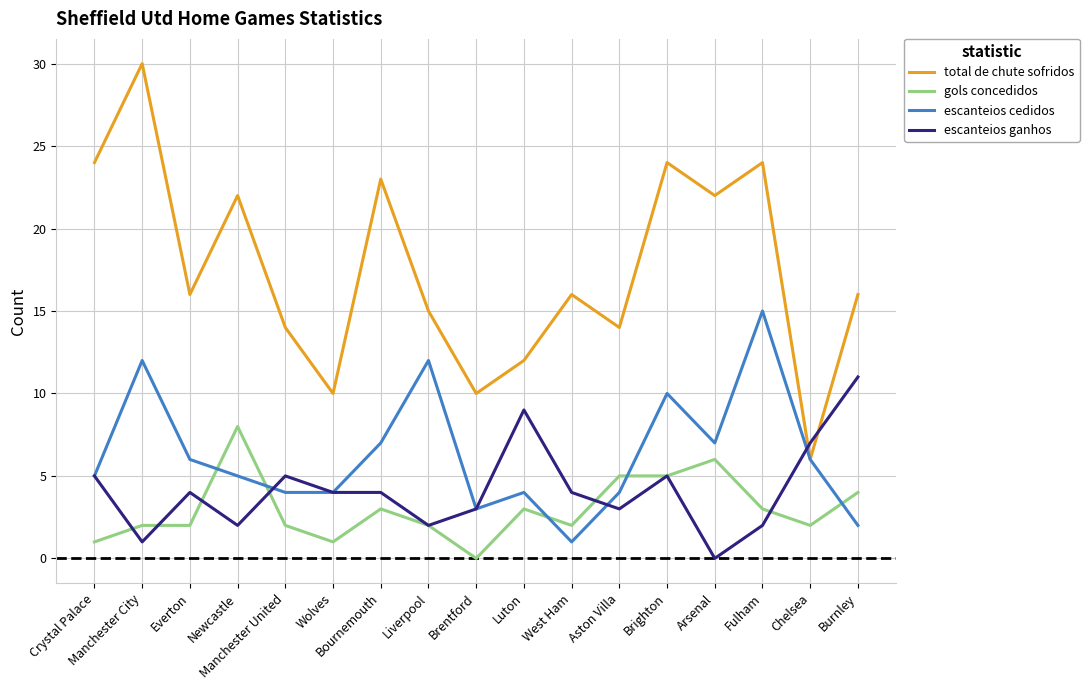

What position from the right is Brighton?

5